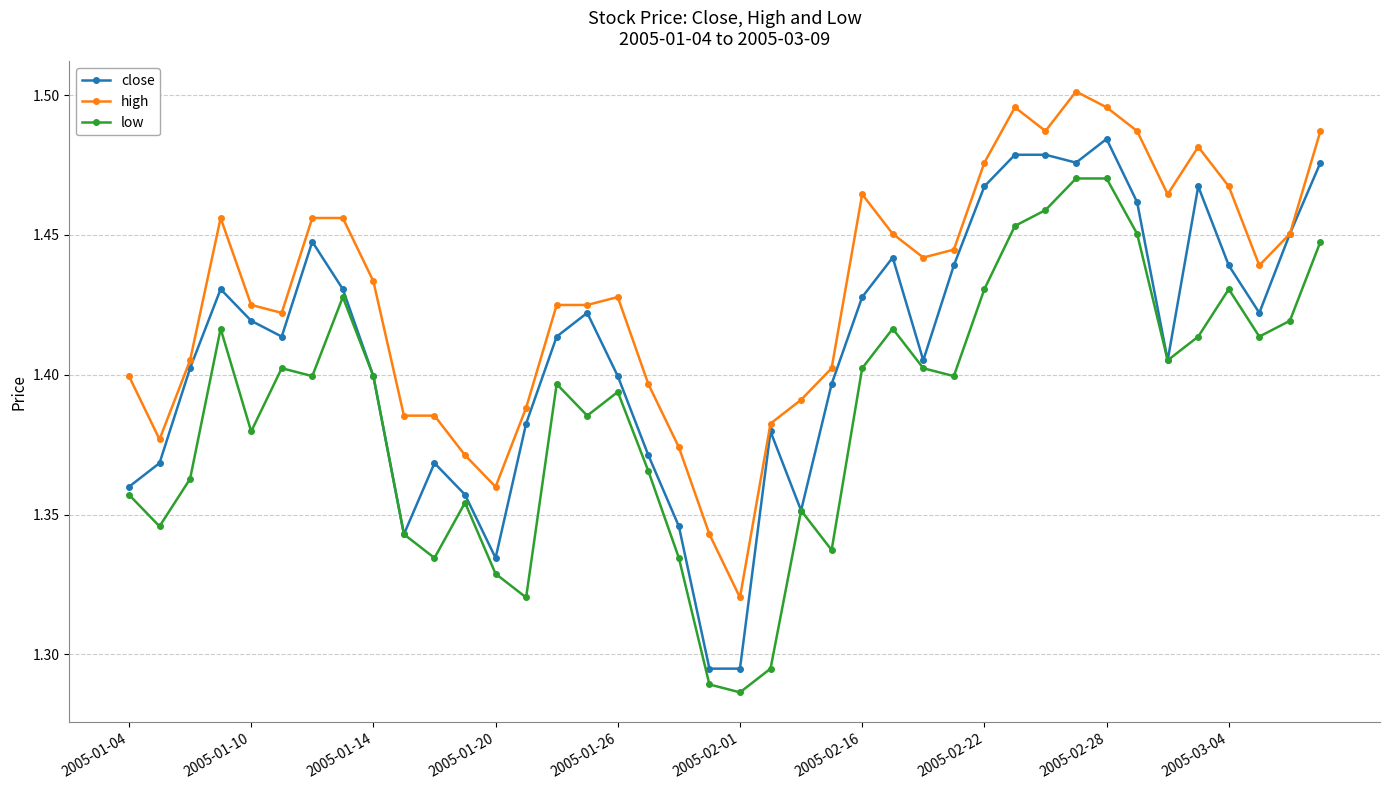

True or false: high and low intersect in this chart.

False